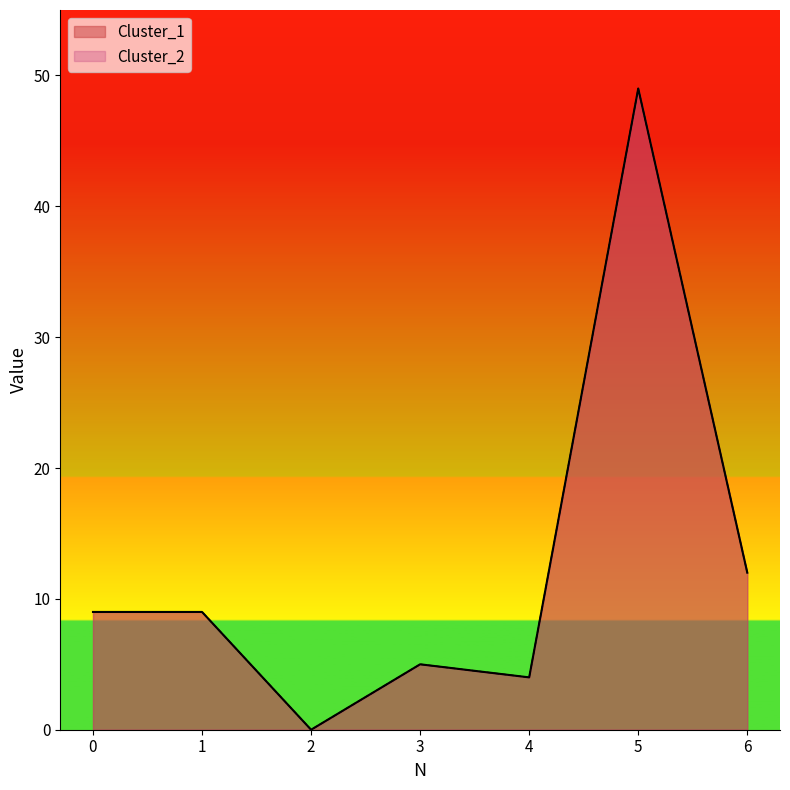

How many values in the Cluster_1 series exceed 9?

2